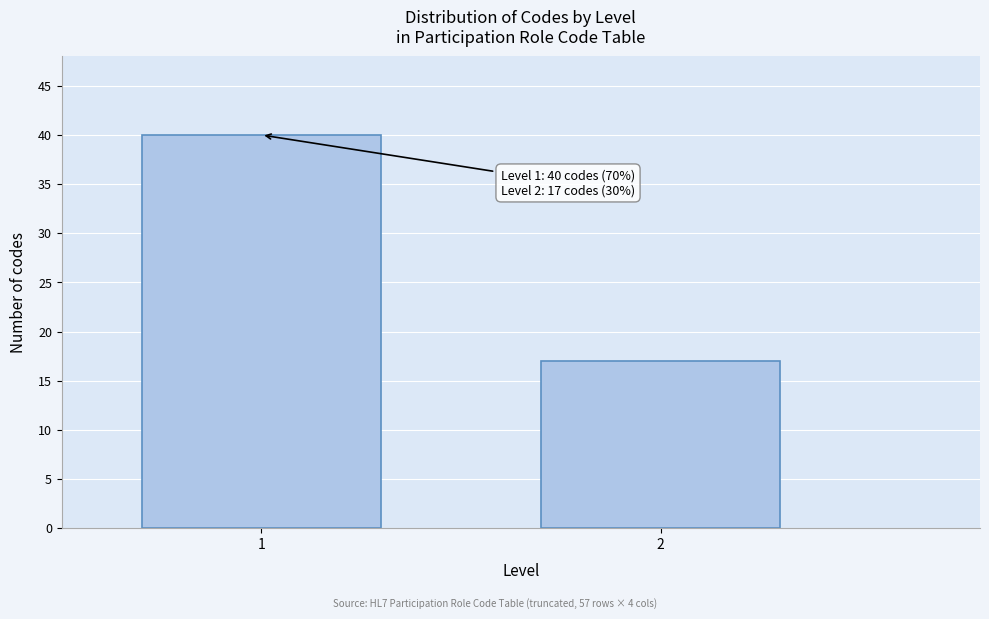

Reading left to right, transcribe all the data shown in this chart.

40	17